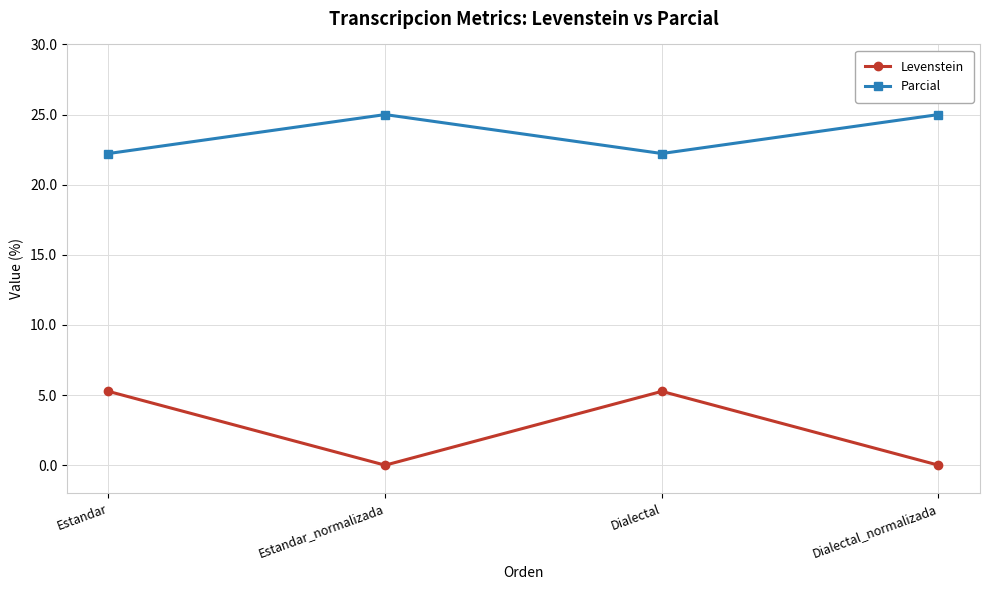

What is the value of the Parcial point at the 1st from the left?

22.2